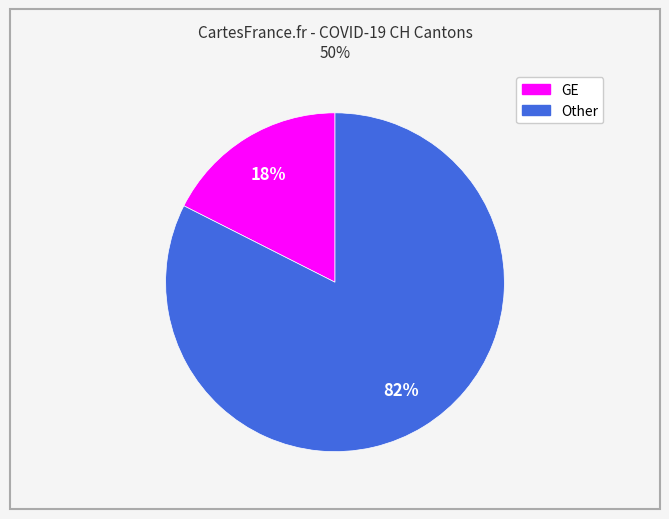

Does any single category account for the majority?

Yes